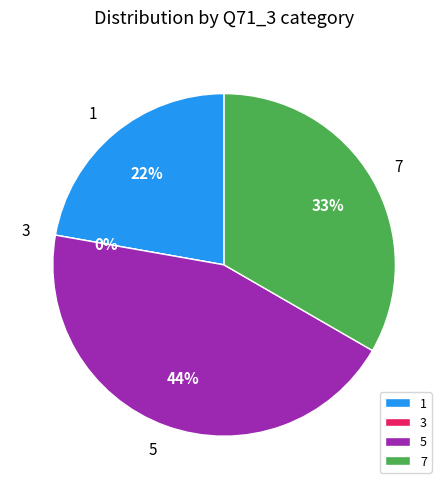

How many slices are in this pie chart?

4